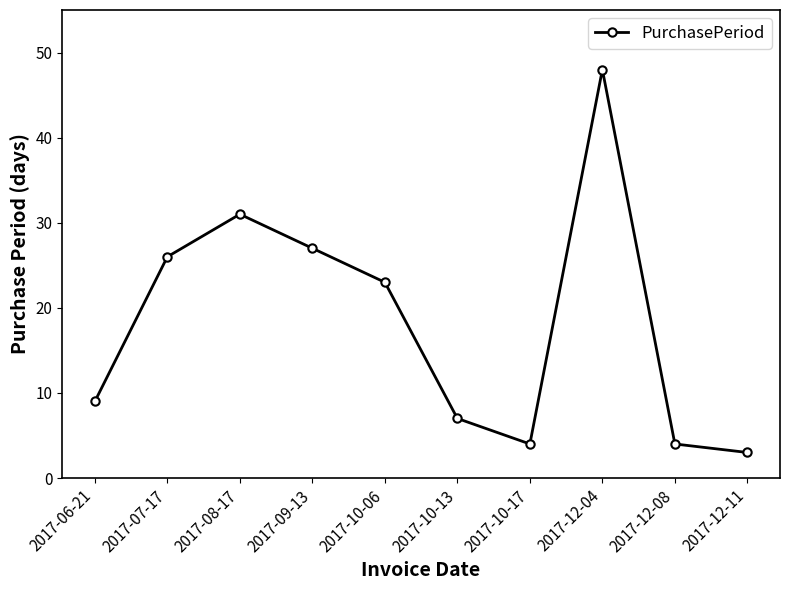

Between 2017-08-17 and 2017-12-11, which is larger?

2017-08-17